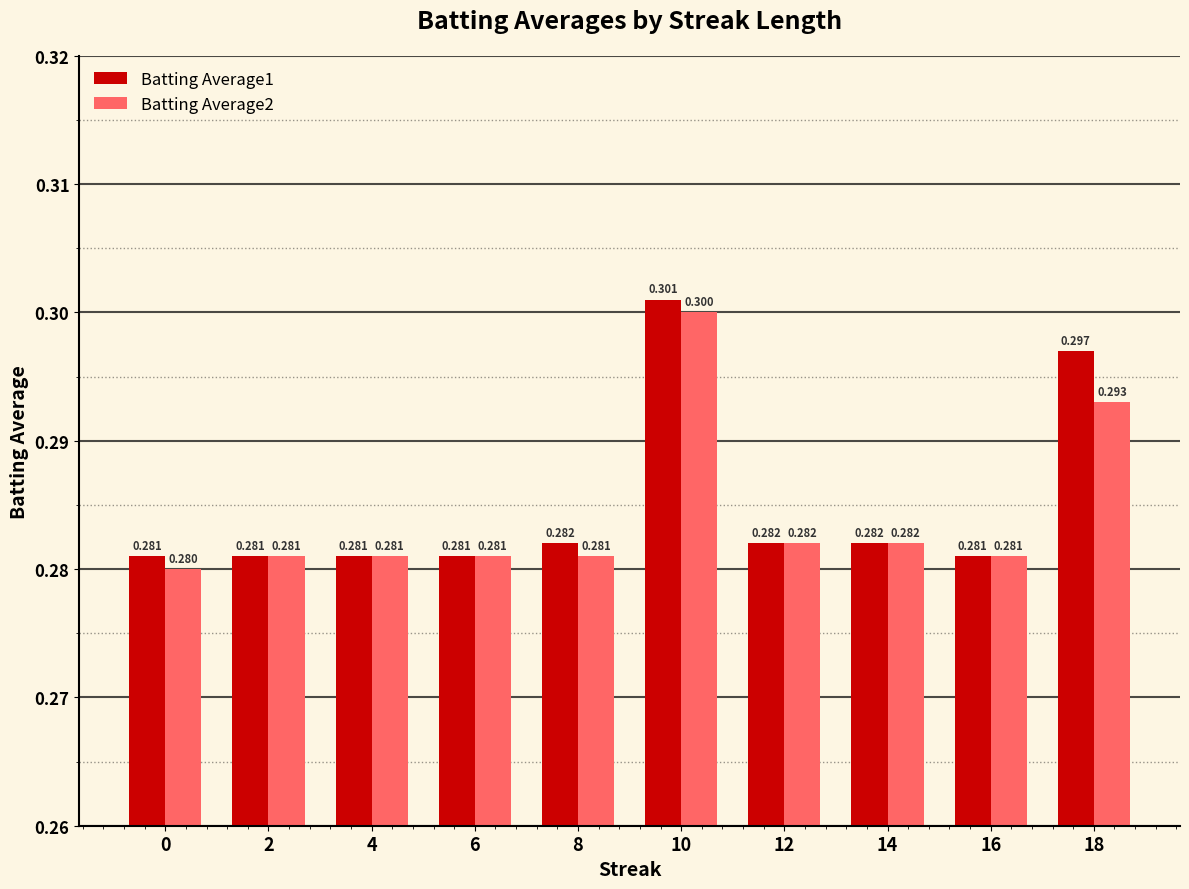

Which category has the highest value in the Batting Average1 series?

10